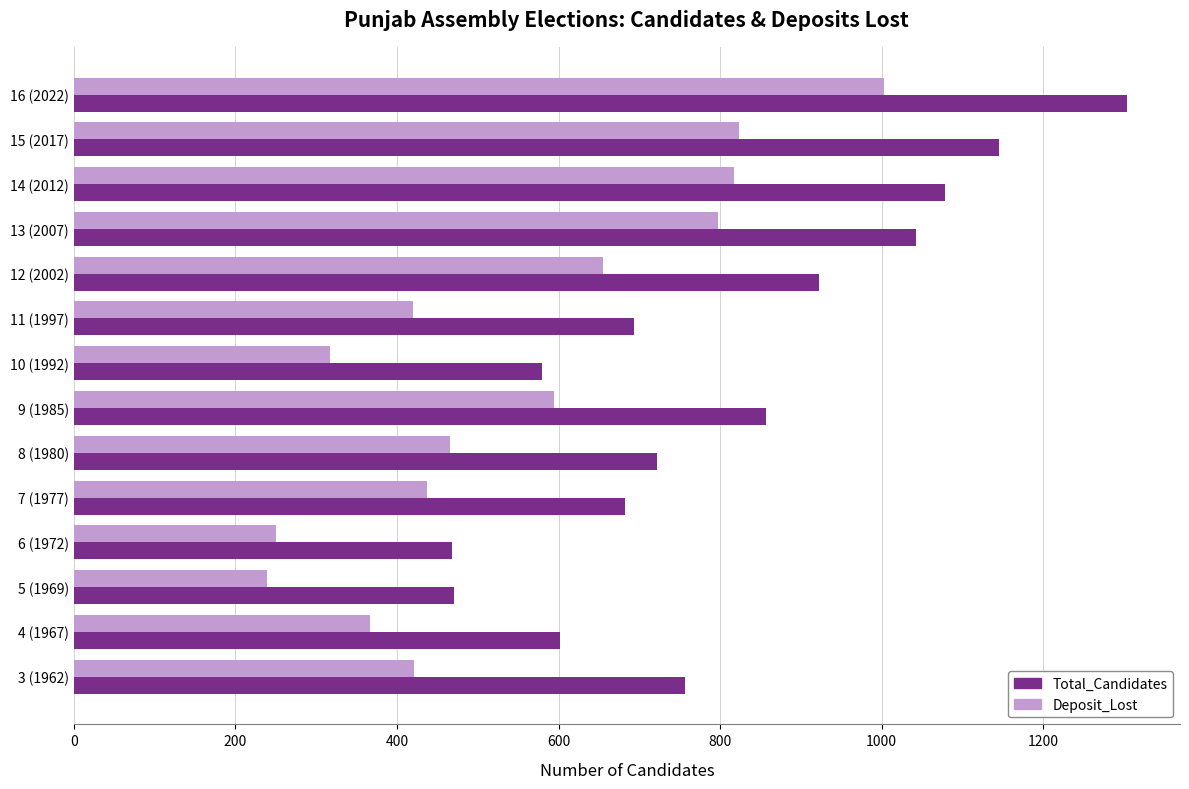

How many data points in Deposit_Lost are less than 466?

7